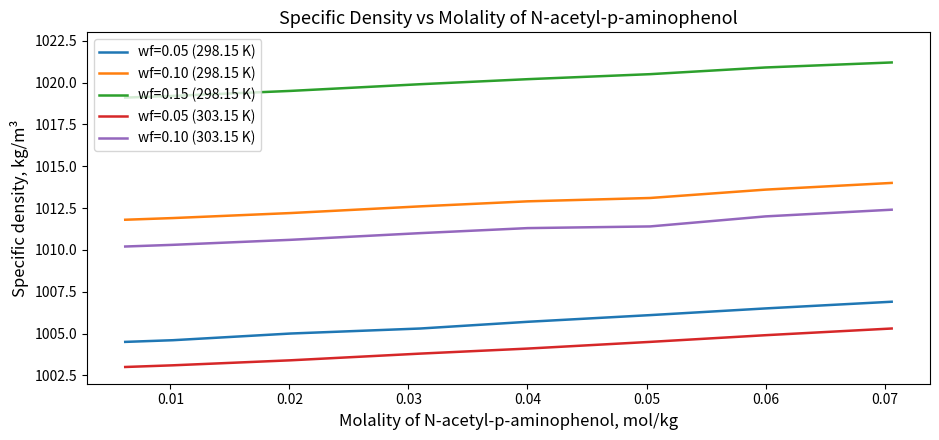

Which series has the largest total across all categories?

wf=0.15 (298.15 K)